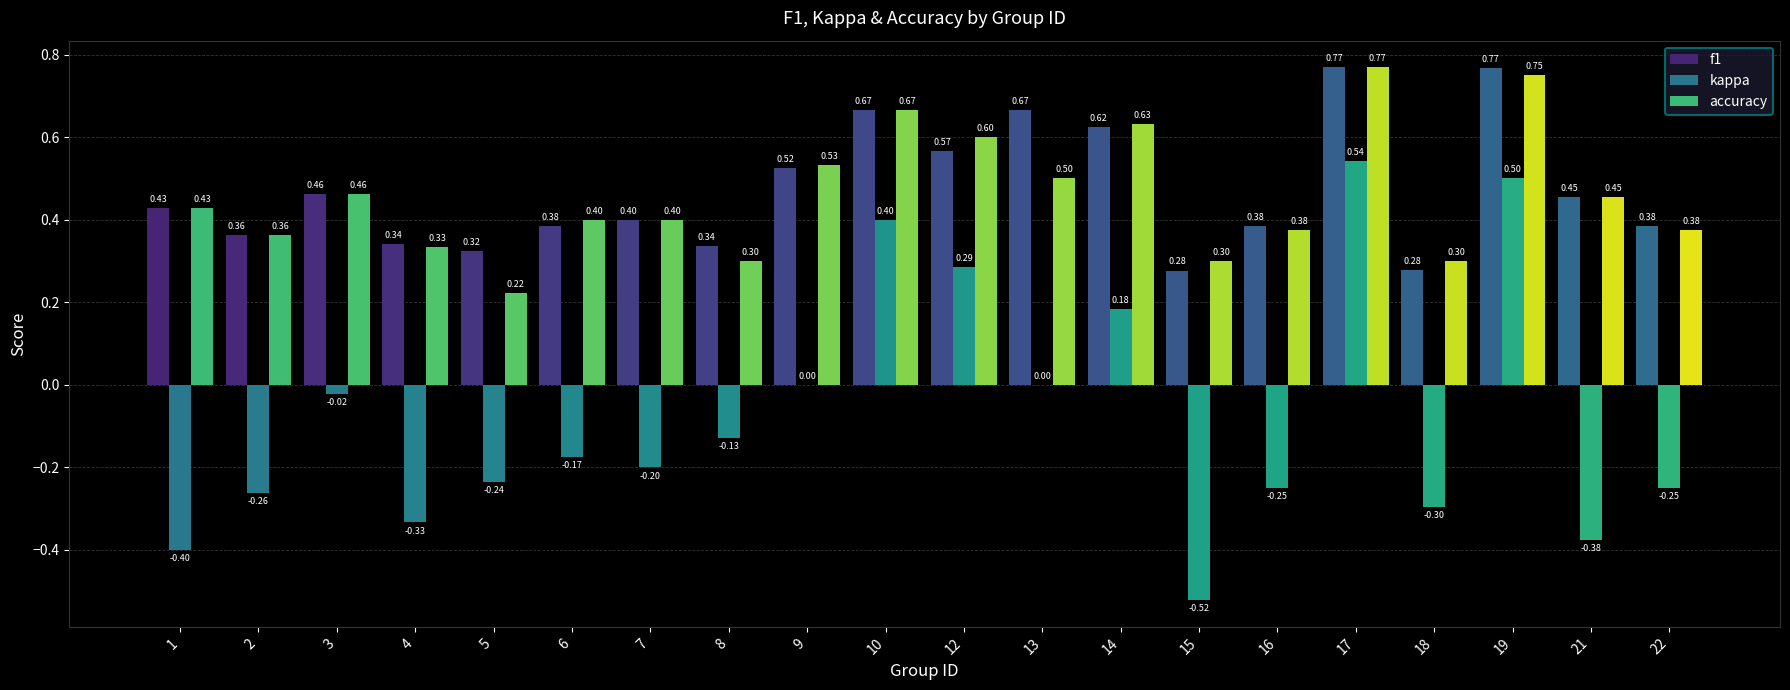

What is the sum of all kappa values?

-1.5